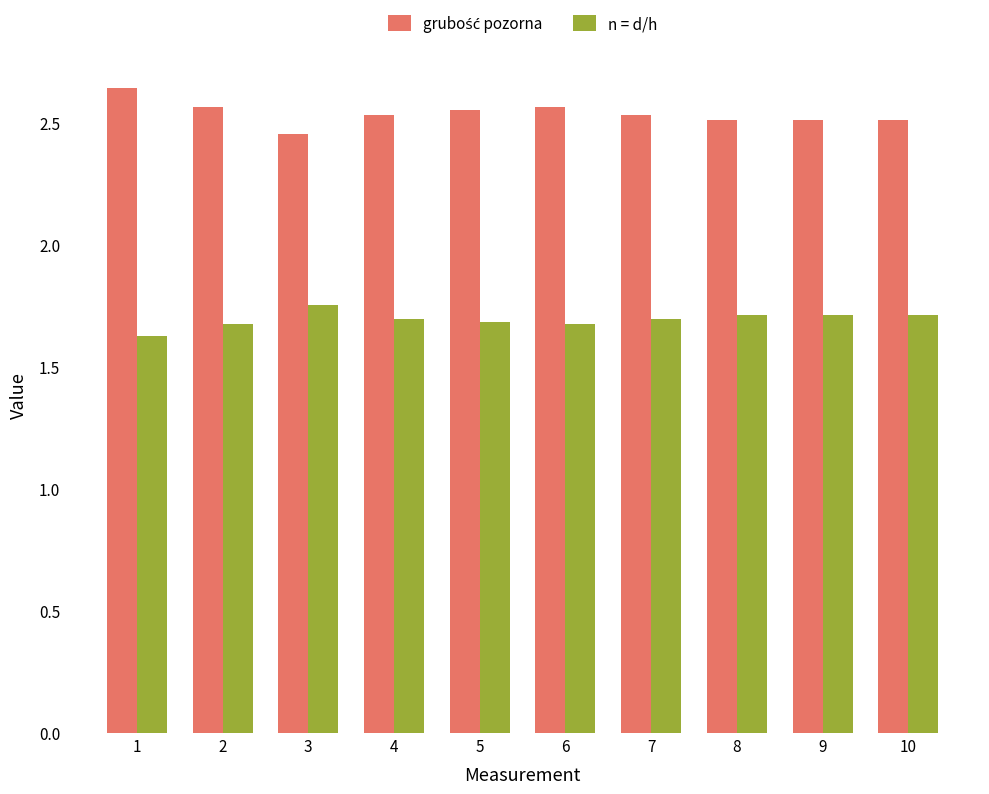

What is the minimum value shown in the chart?

1.6